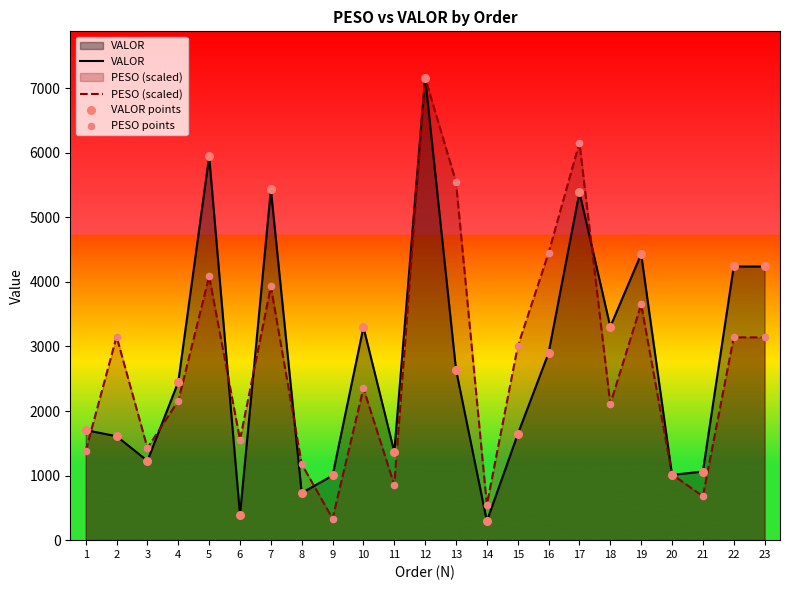

Which series has the largest total across all categories?

VALOR